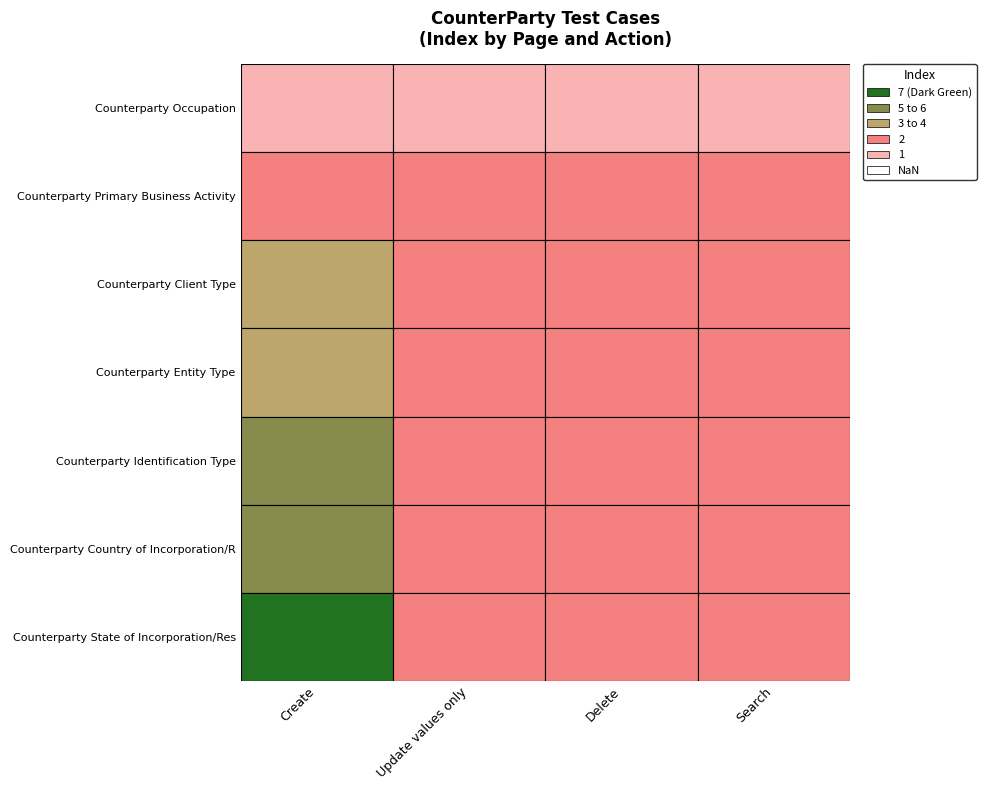

Which series has the largest total across all categories?

Counterparty State of Incorporation/Res